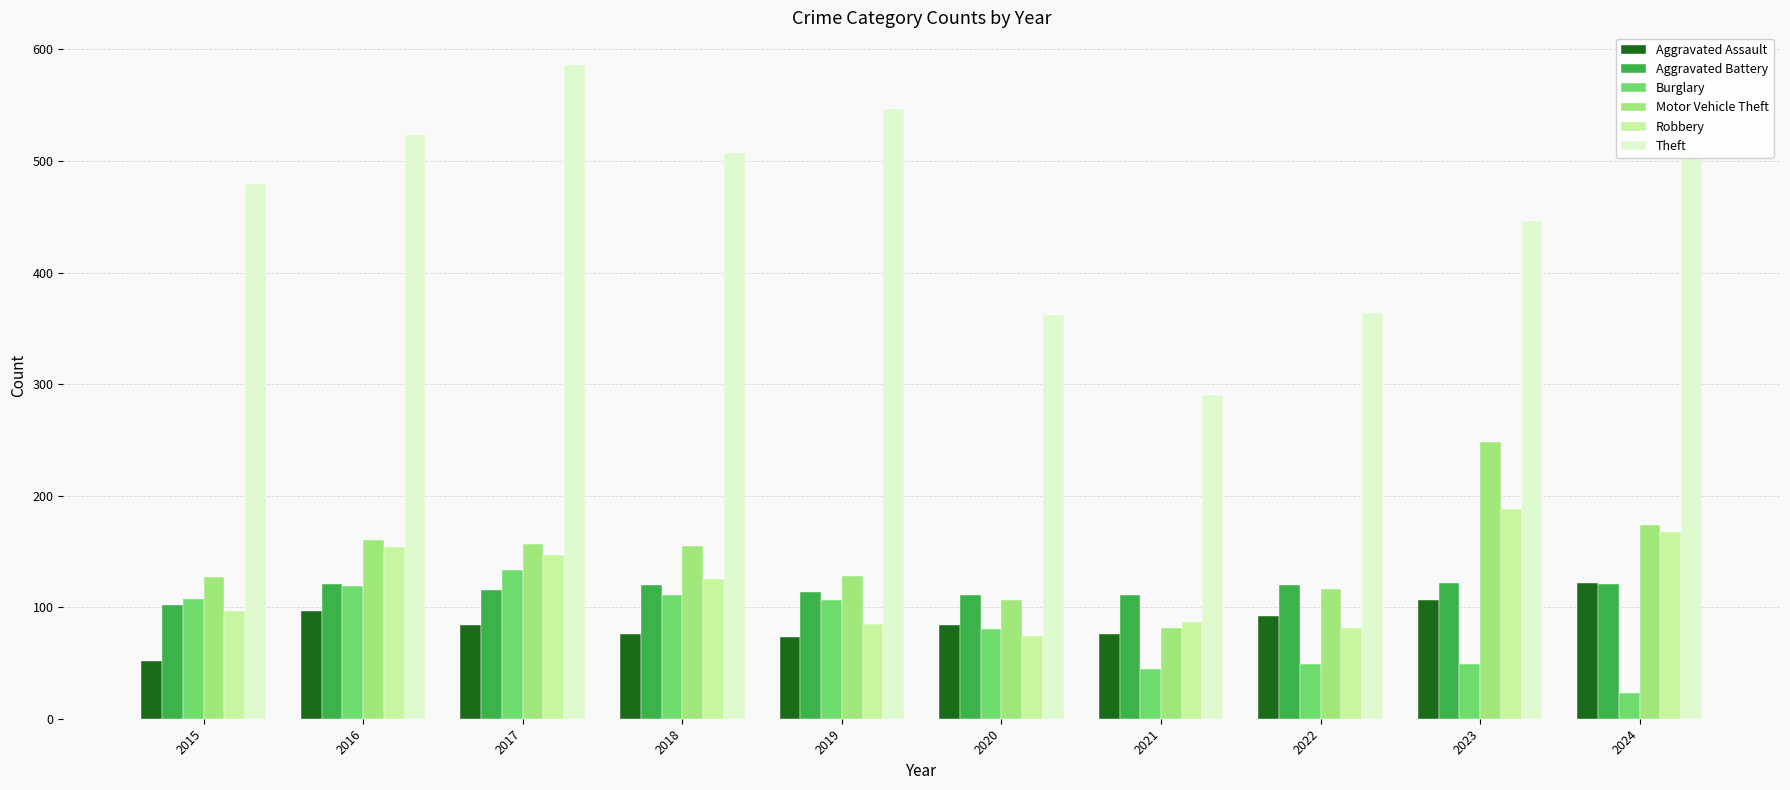

At which category does the chart reach its peak across all series?

2017